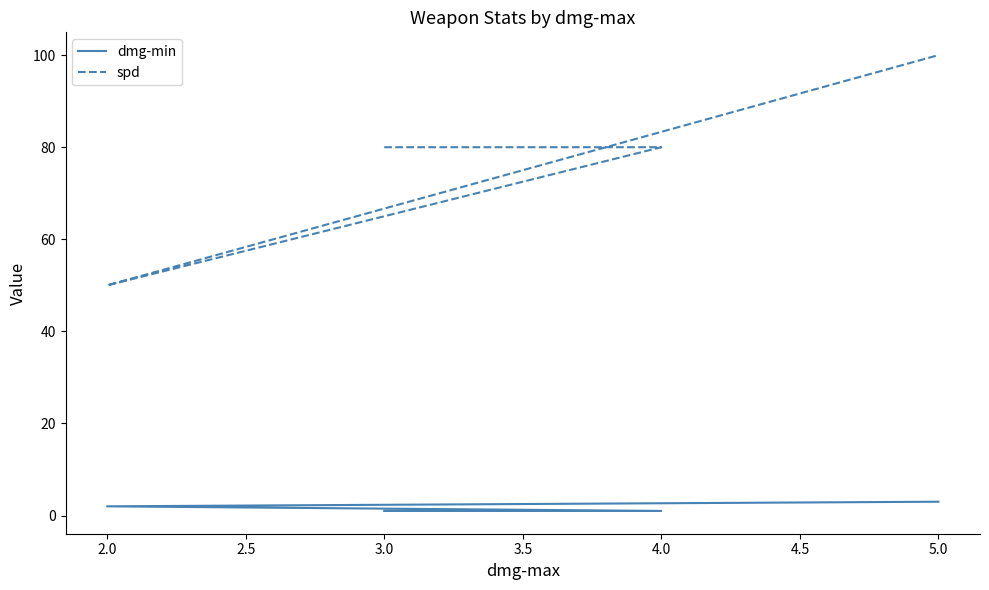

What is the total value across all series at 2.0?

52